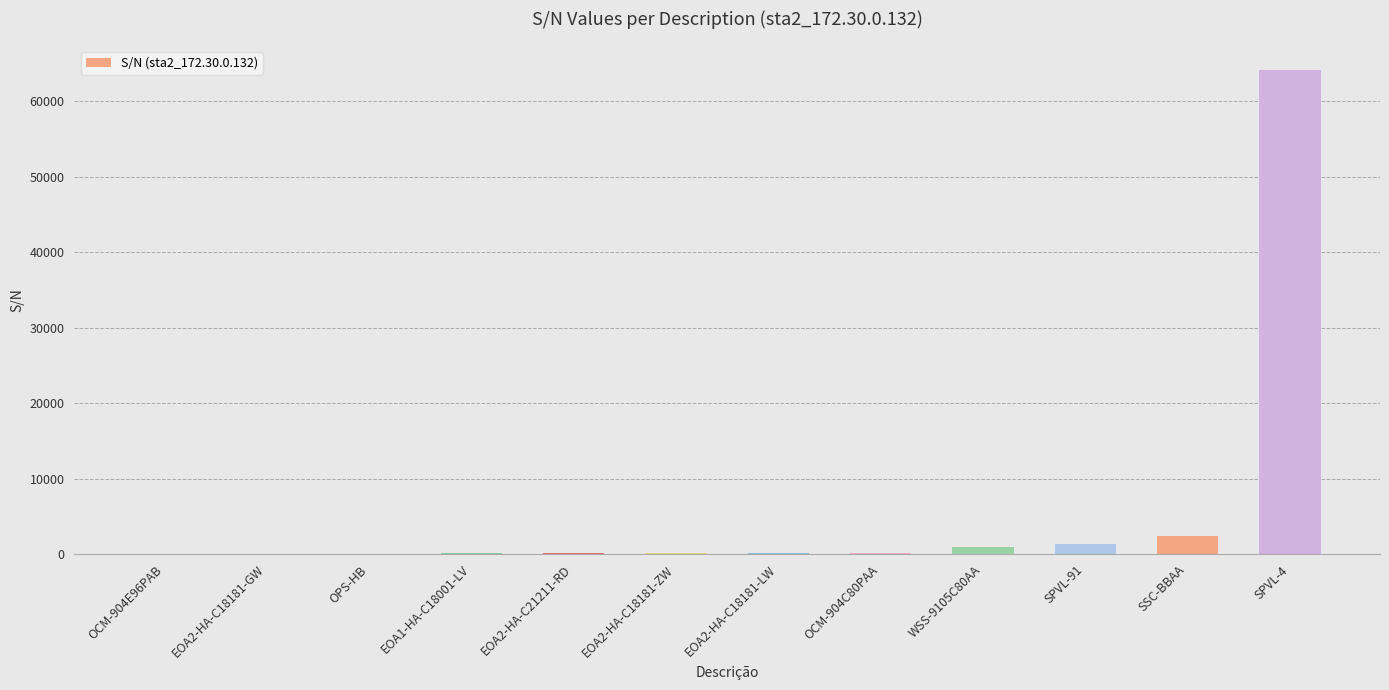

What is the greatest value displayed?

64192